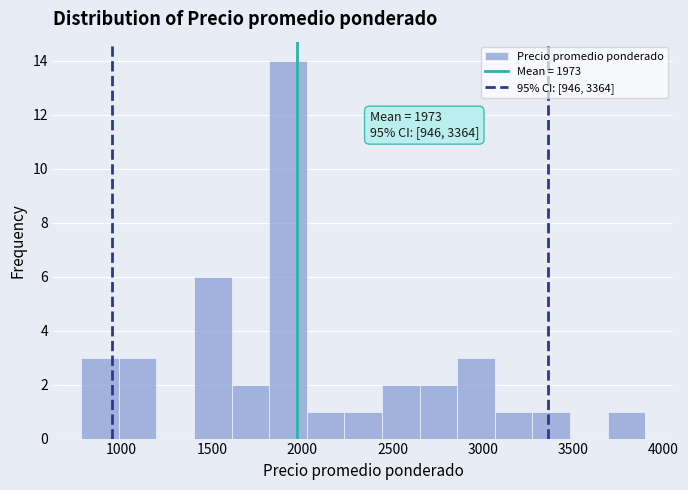

Which range on the x-axis has the tallest bar?

1800 to 2050